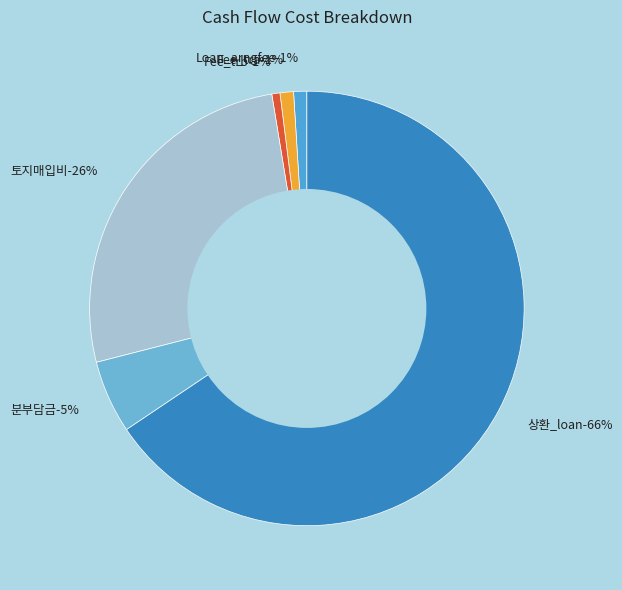

True or false: 상환_loan accounts for 66% of the total.

True